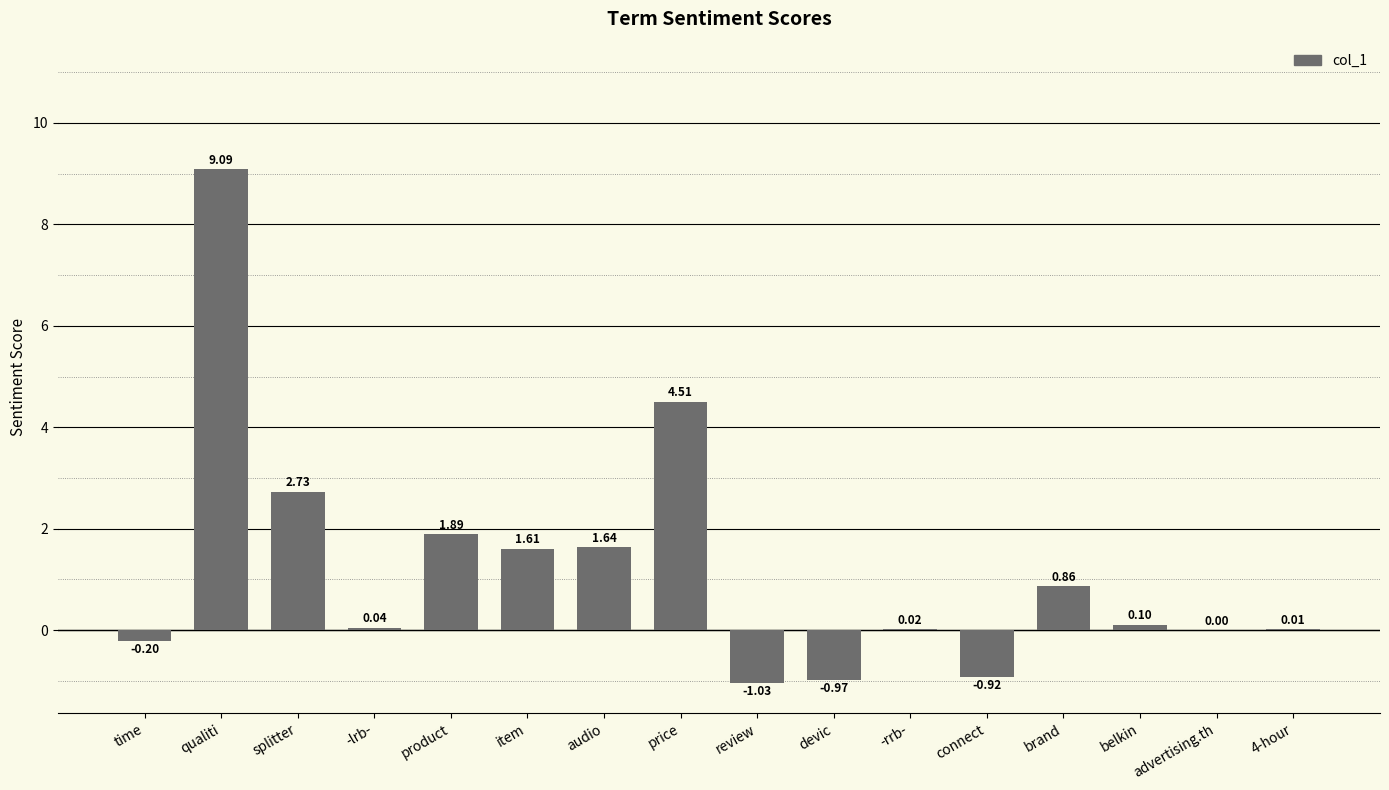

At which label does the data first exceed 0?

qualiti